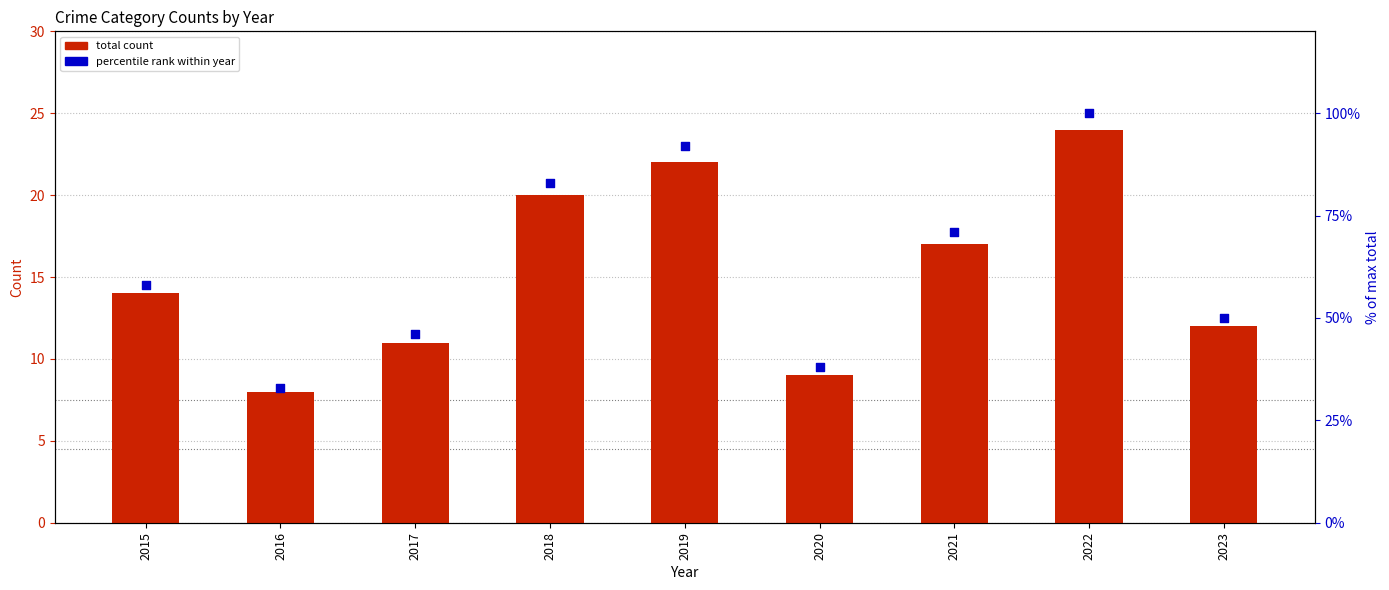

Which series reaches the minimum Y coordinate?

total count